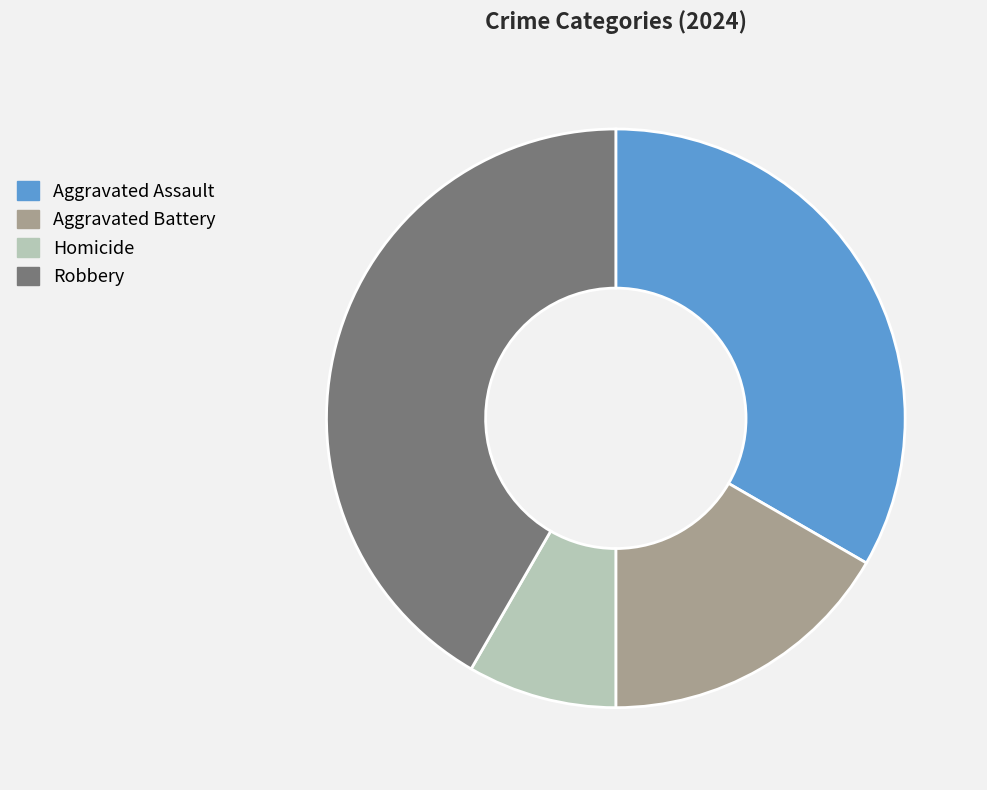

Between Homicide and Aggravated Battery, which is larger?

Aggravated Battery